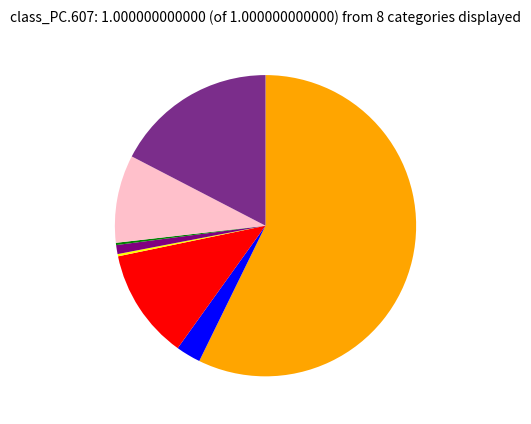

Is there any slice that represents more than half of the pie?

Yes